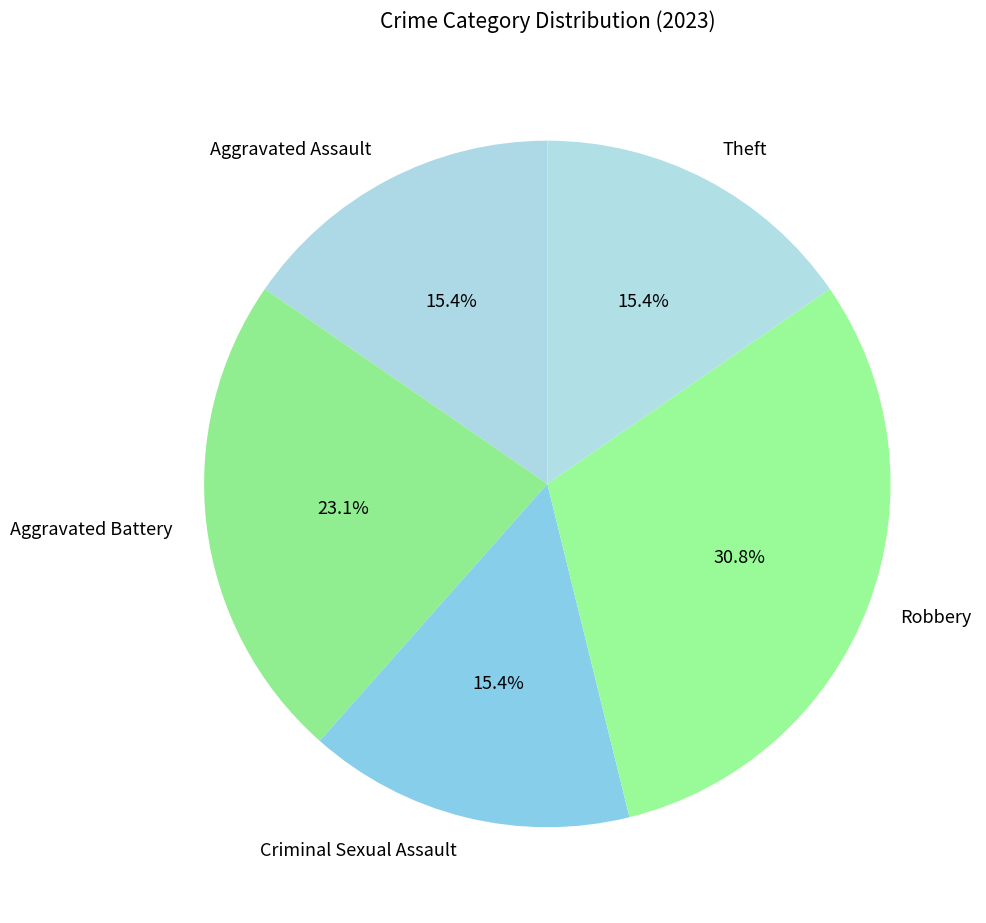

Combined, what portion of the pie is Criminal Sexual Assault and Theft?

30.8%